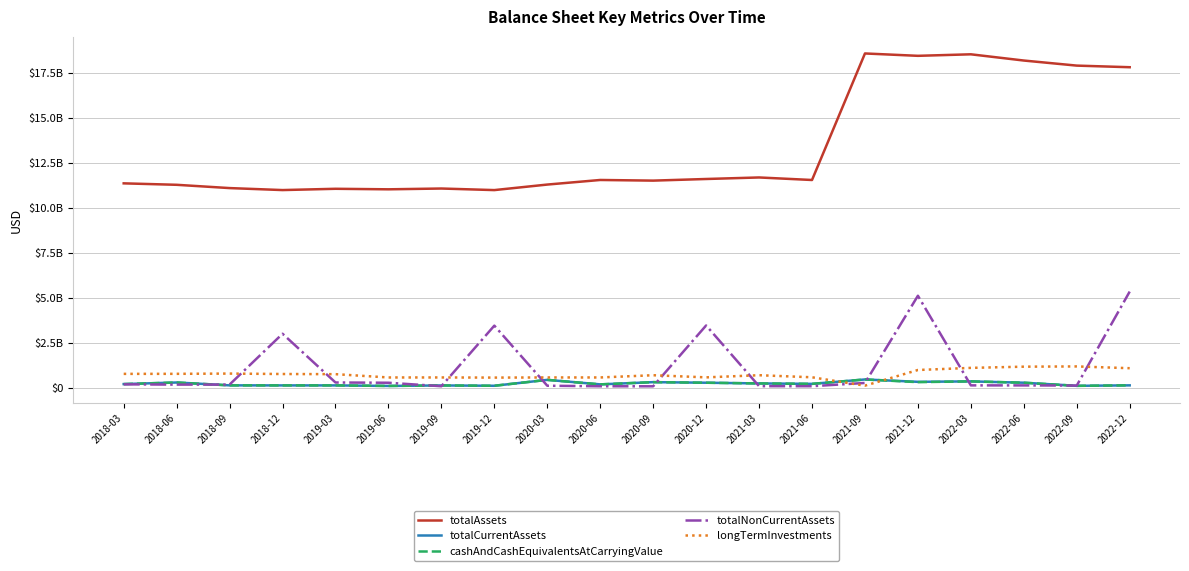

At which category is the sum across all series the highest?

2021-12